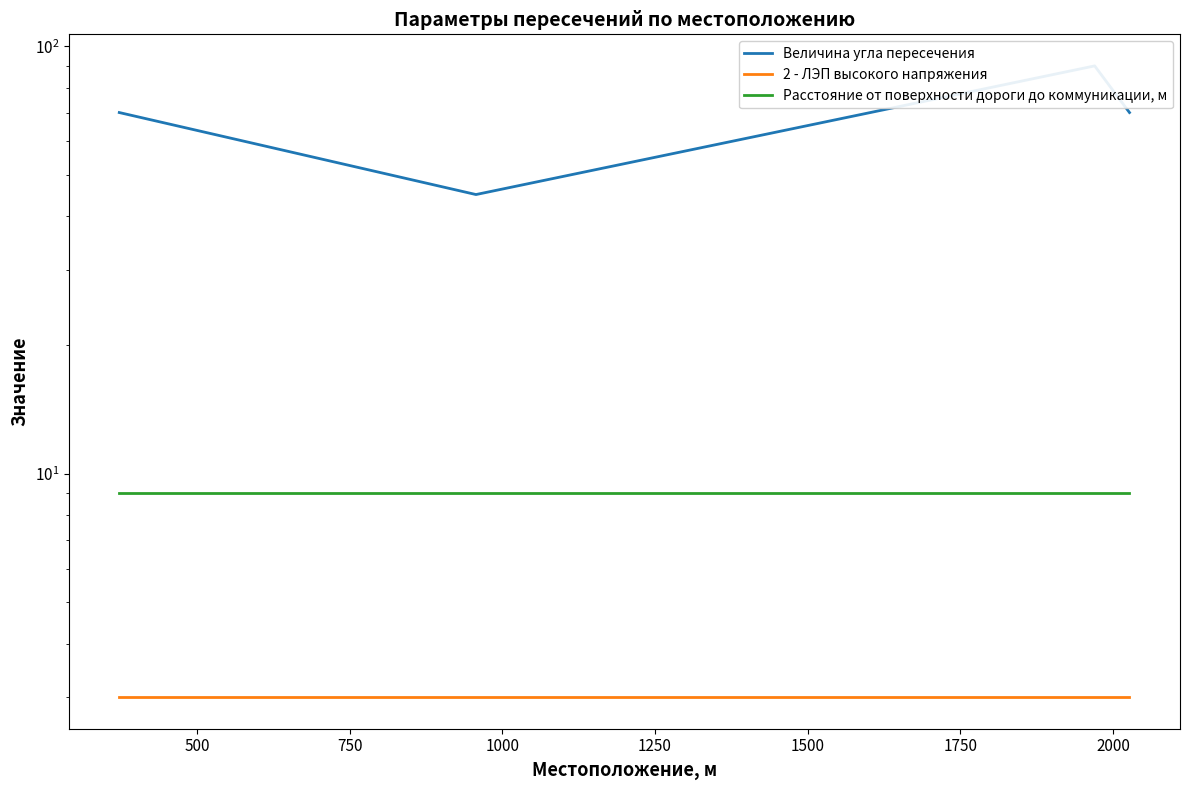

True or false: Величина угла пересечения has more than 1 interior local peaks.

False